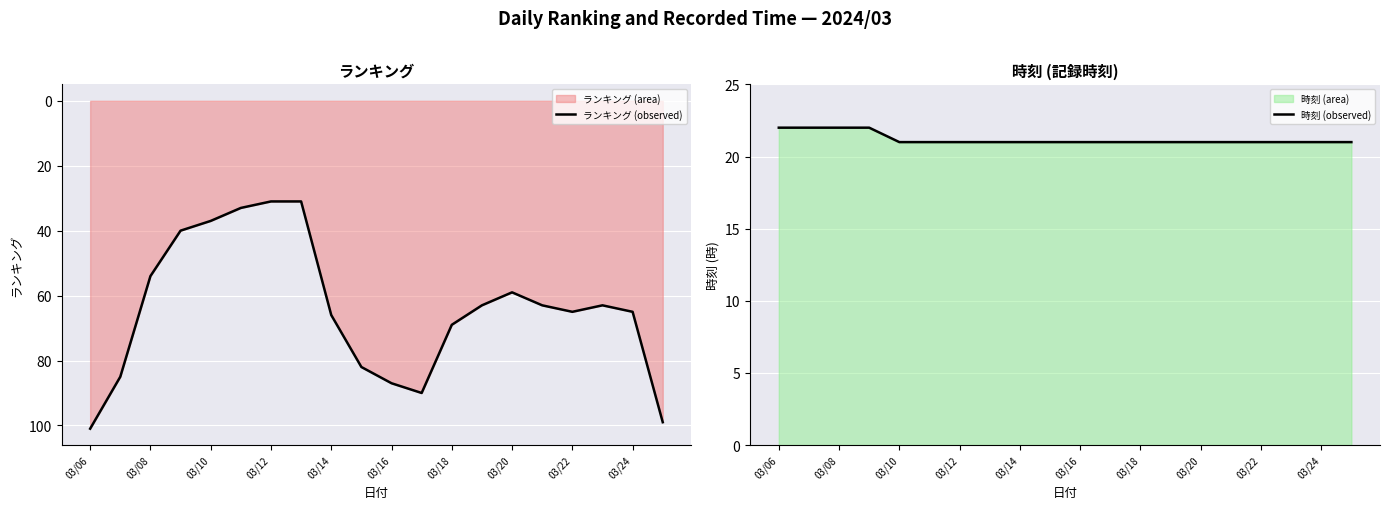

What is the difference between the maximum and minimum values in the 時刻 (observed) series?

1